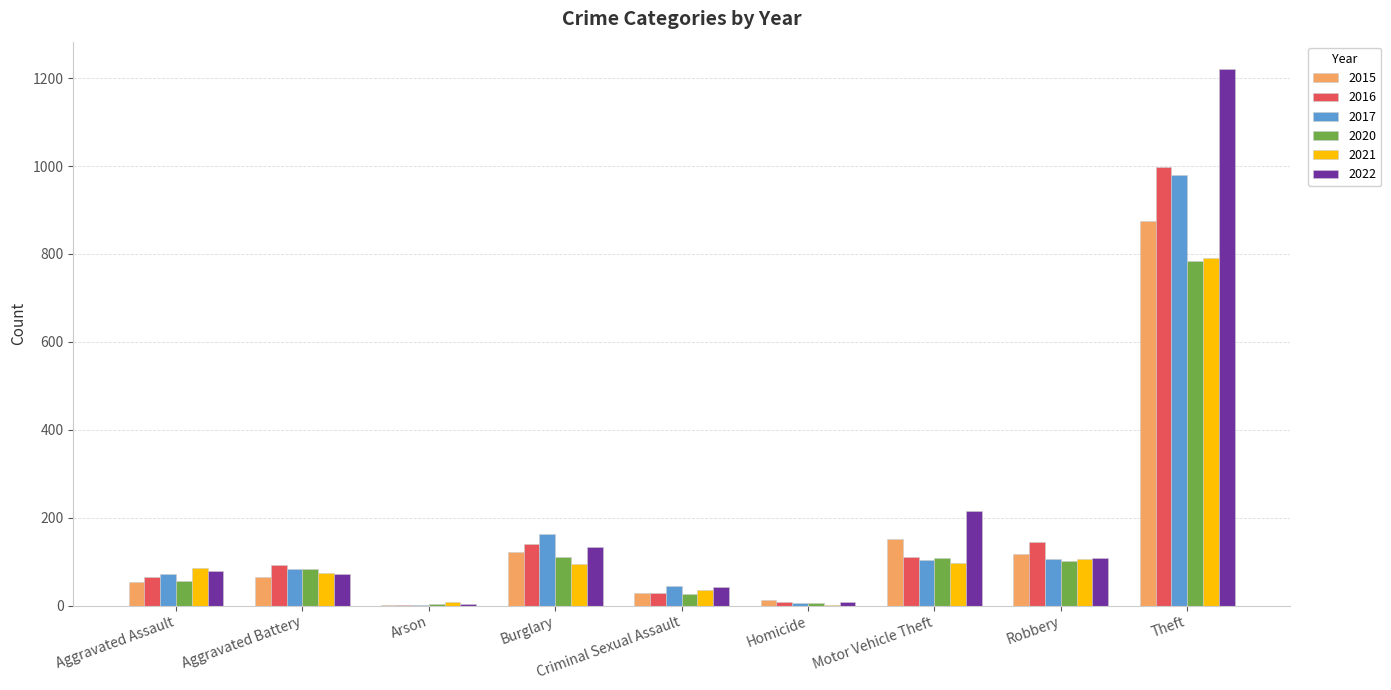

What is the spread (max minus min) of values at Motor Vehicle Theft?

120